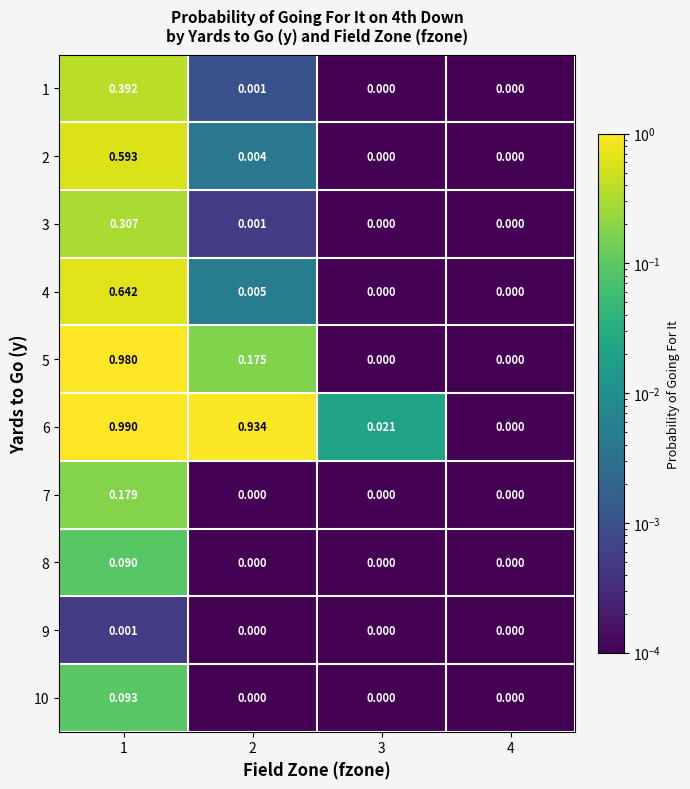

Is the value of 9 at 1 greater than the value of 5 at 3?

Yes